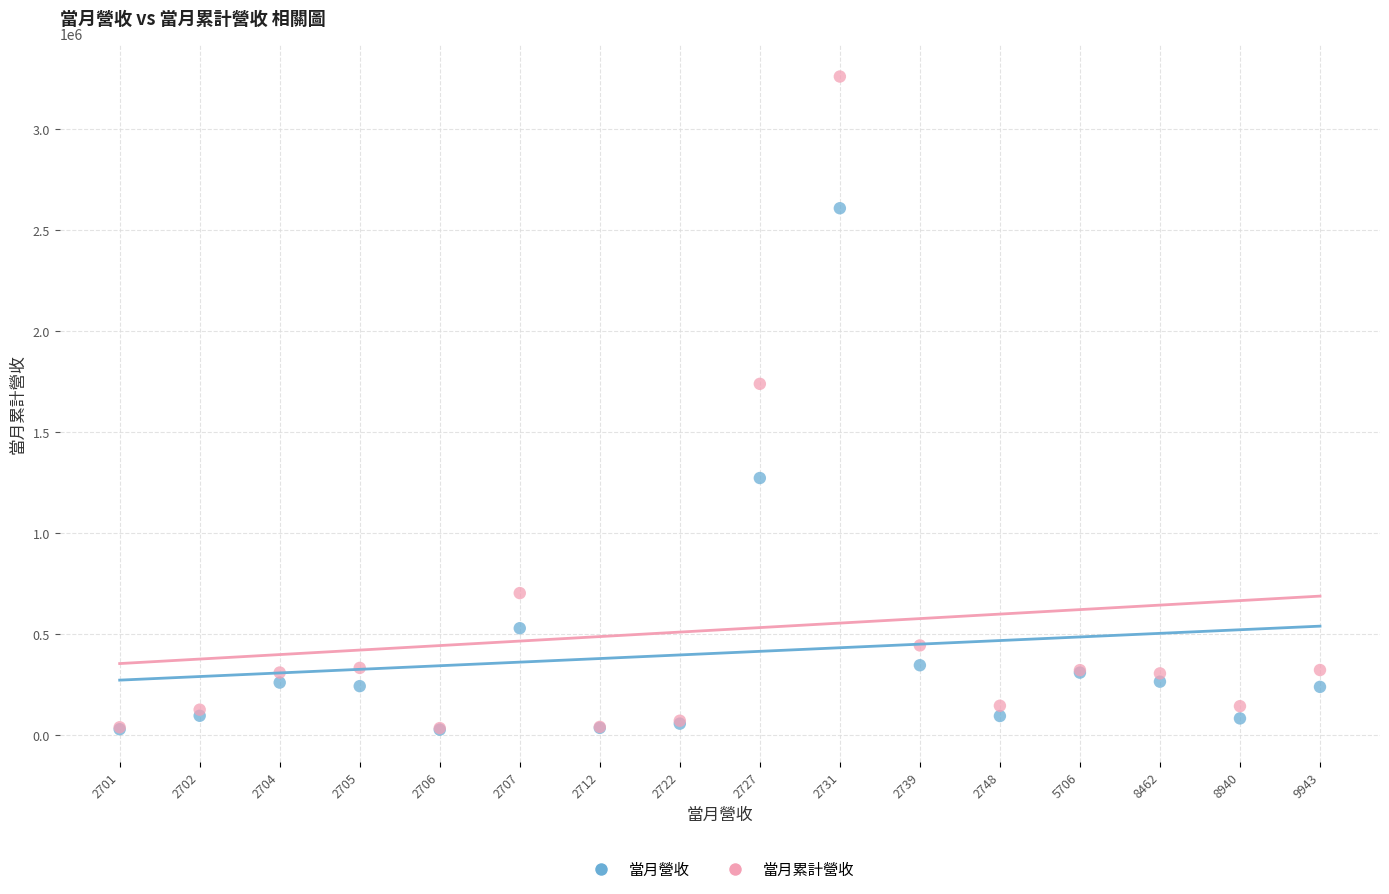

Which series has the largest Y range (max minus min)?

當月累計營收